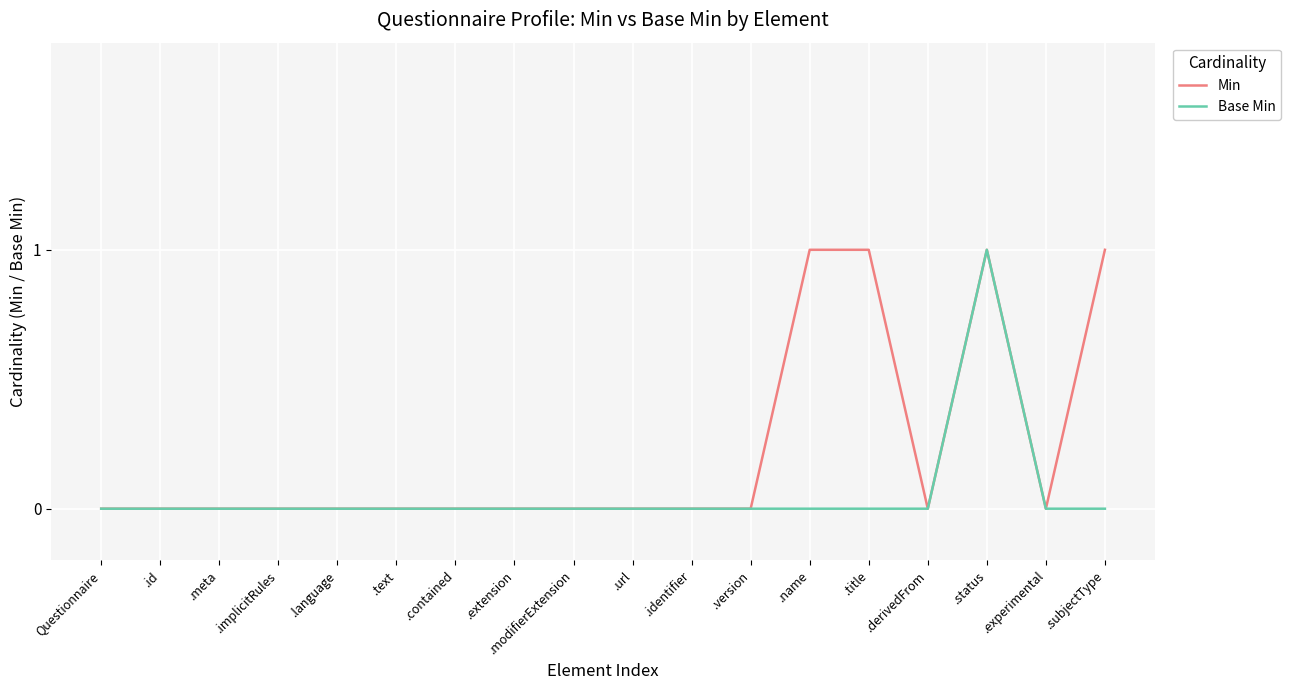

The Base Min series shows 1 at .id. True or false?

False